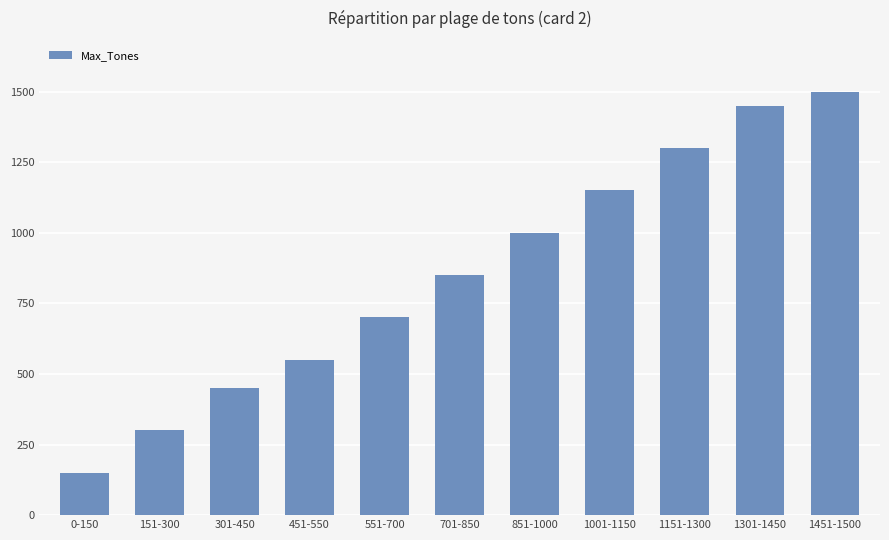

List the labels in order of value, largest first.

1451-1500, 1301-1450, 1151-1300, 1001-1150, 851-1000, 701-850, 551-700, 451-550, 301-450, 151-300, 0-150